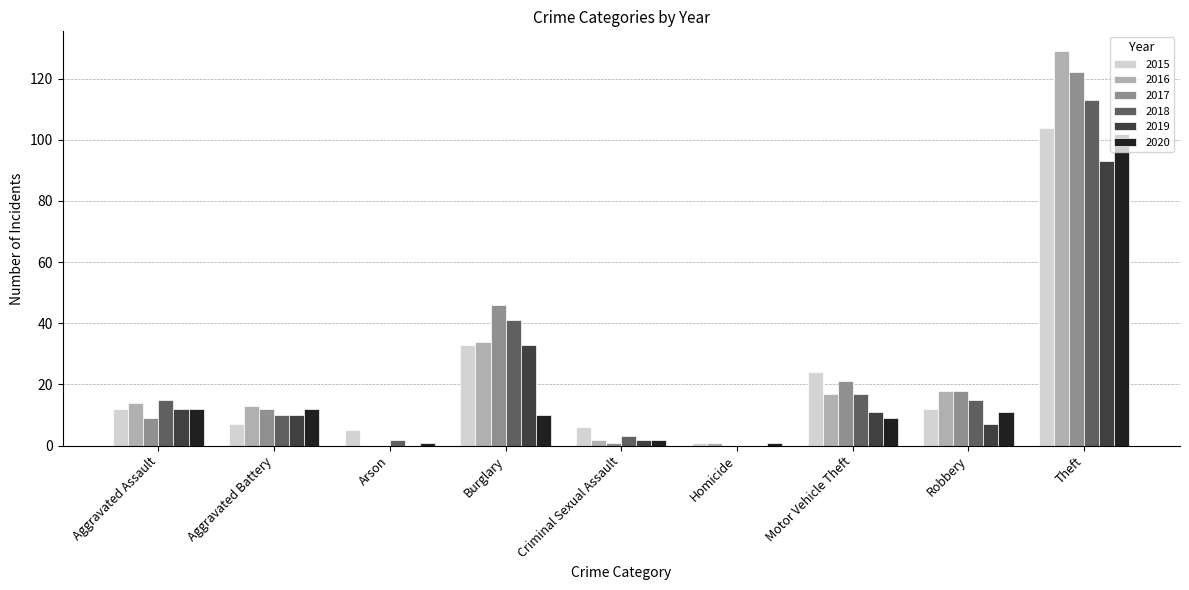

What is the average value of the 2015 series?

23